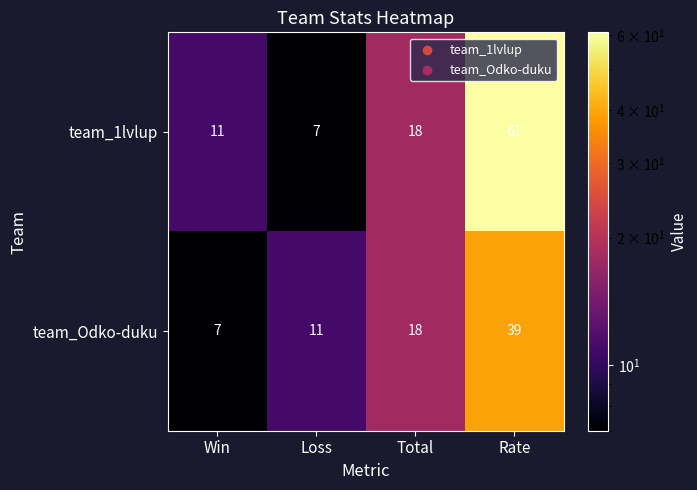

What is the maximum value shown in the chart?

61